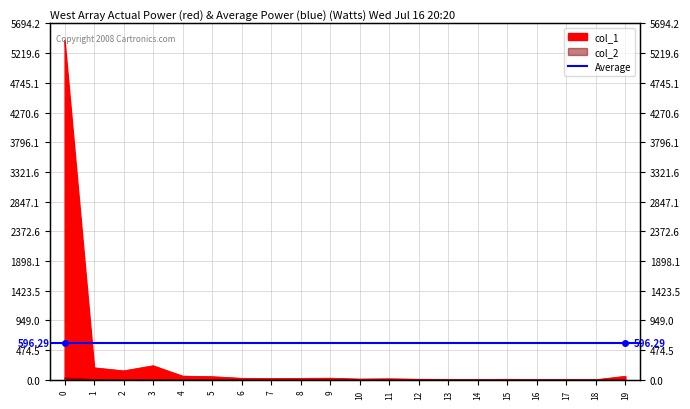

True or false: col_2 and col_1 intersect in this chart.

False